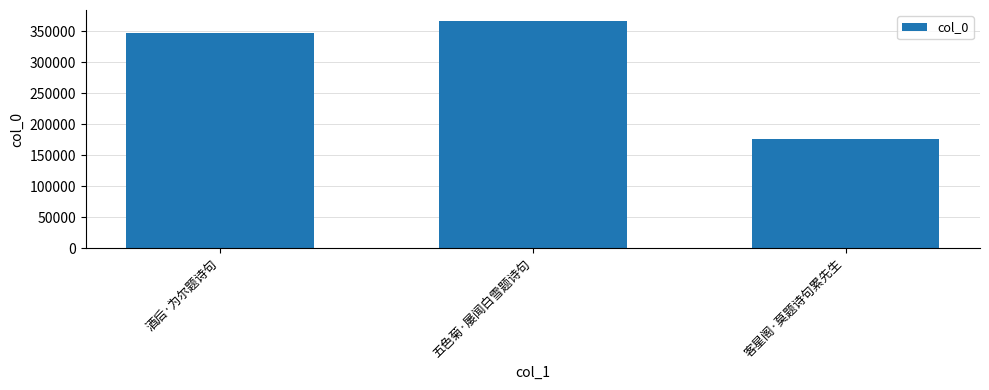

What is the label of the 1st bar from the right?

客星阁·莫题诗句累先生